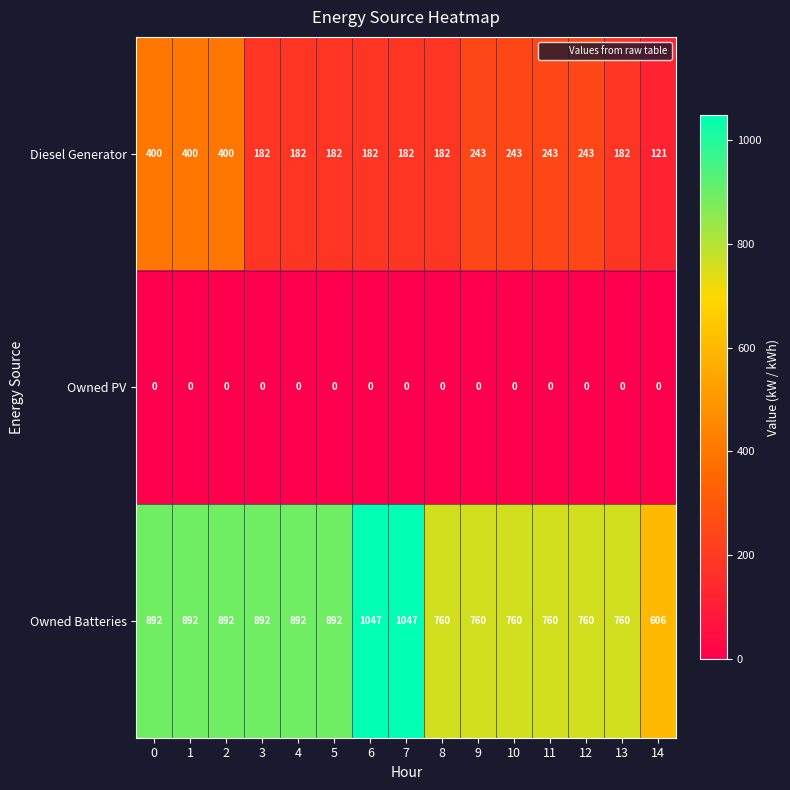

True or false: Owned Batteries has a value of 892 at 2.

True